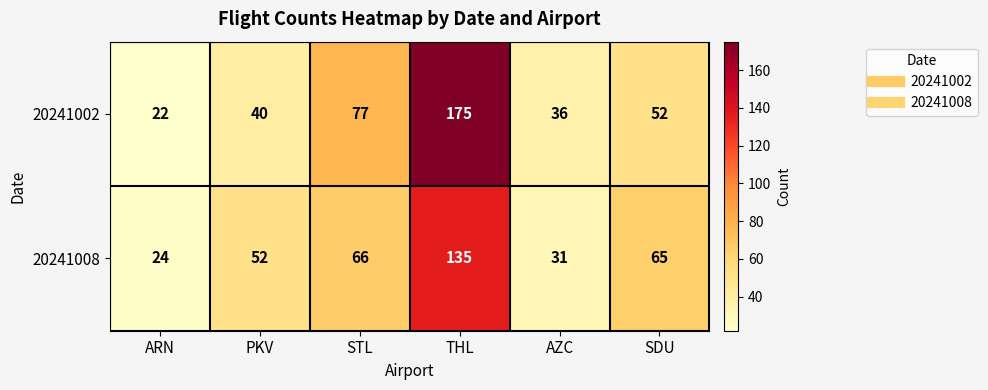

What is the difference between the maximum and minimum values in the 20241002 series?

153